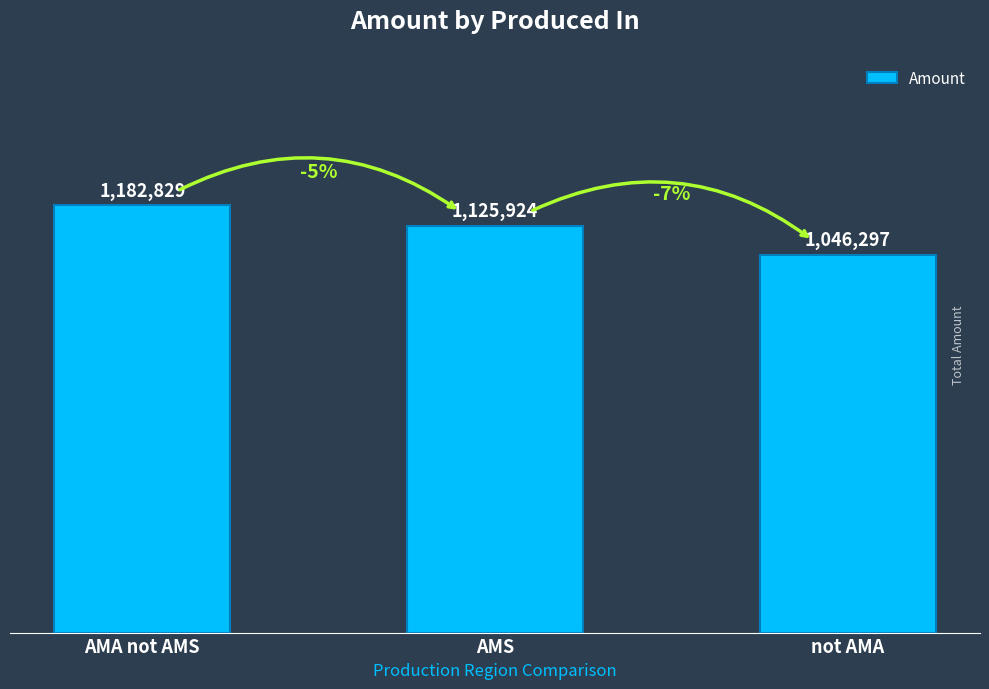

Read the value at AMA not AMS.

1182829.2